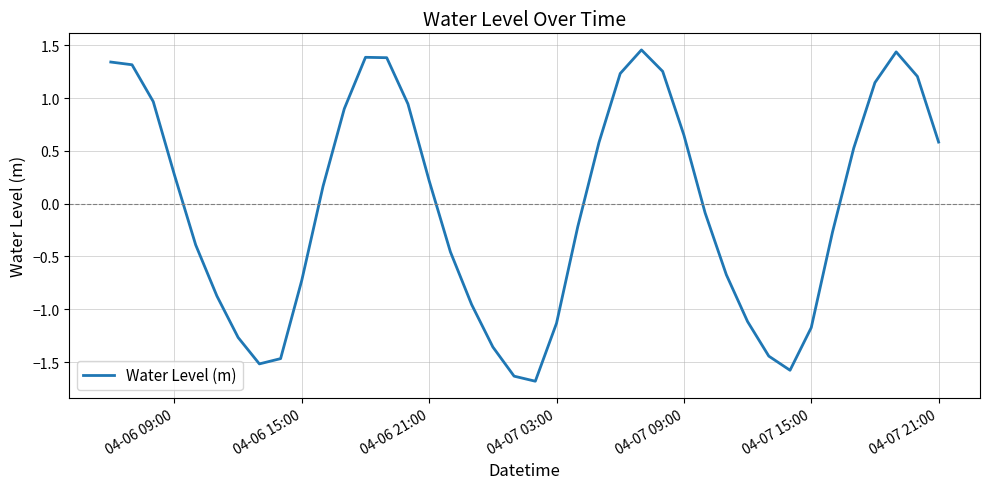

What is the smallest value displayed?

-1.7